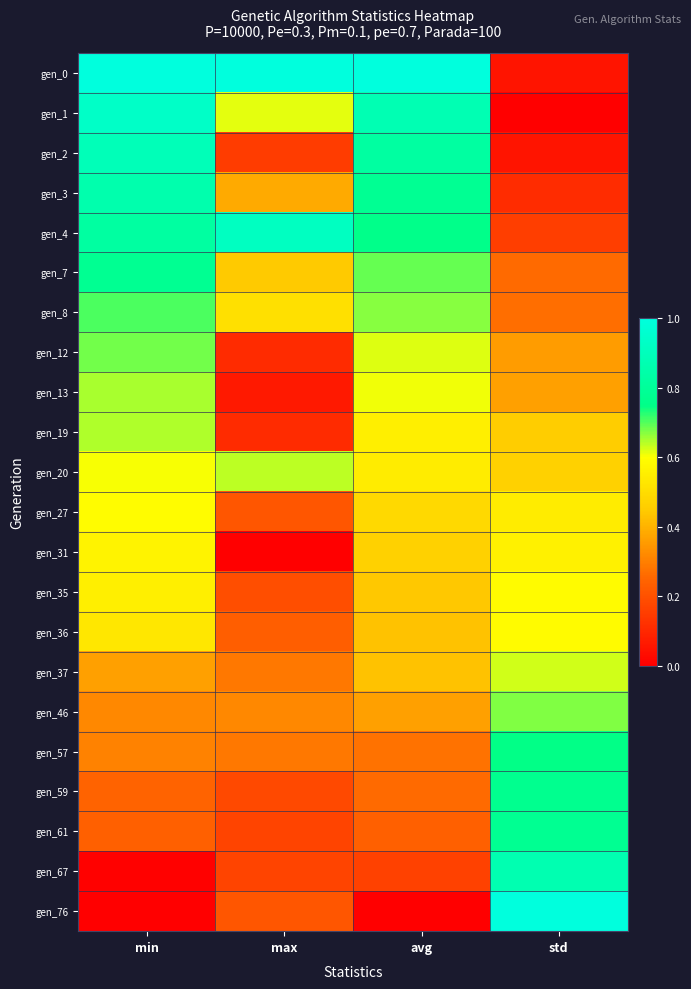

What is the difference between the highest and lowest values at std?

1.0